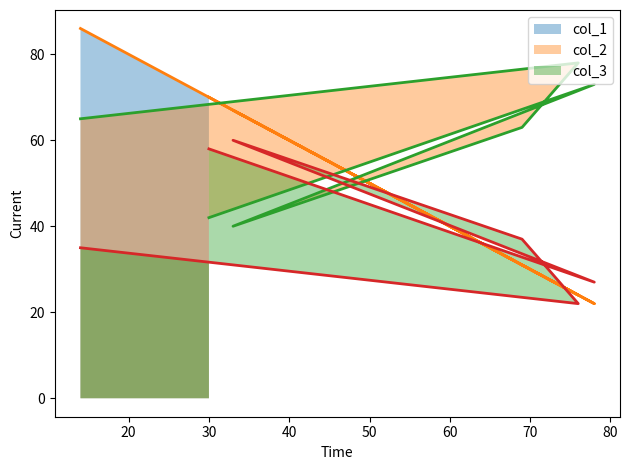

Reading right to left, extract all data points from this chart.

col_1: 14=86	76=24	69=31	33=67	78=22	30=70
col_2: 14=65	76=78	69=63	33=40	78=73	30=42
col_3: 14=35	76=22	69=37	33=60	78=27	30=58